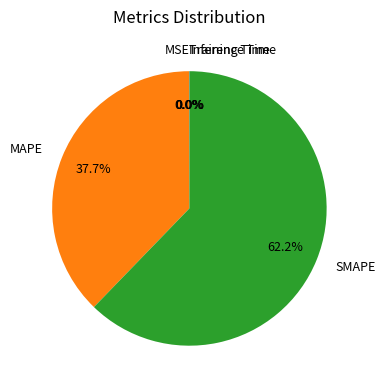

Is there a majority slice in this chart?

Yes